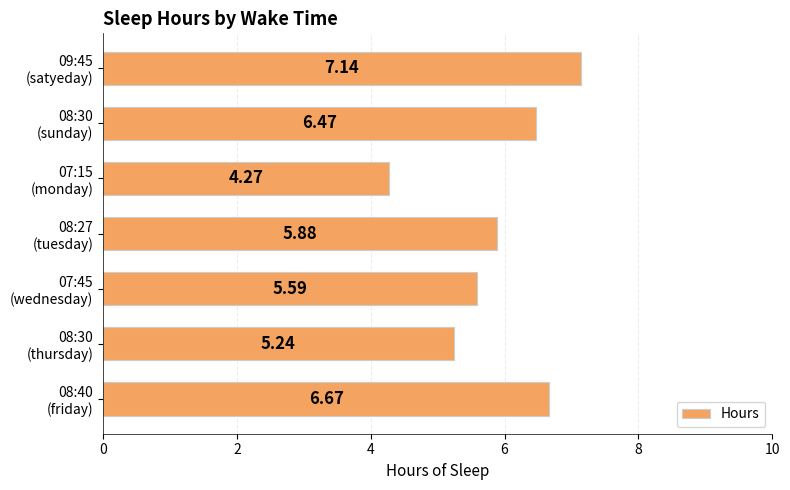

What is the sum of all values?

41.3